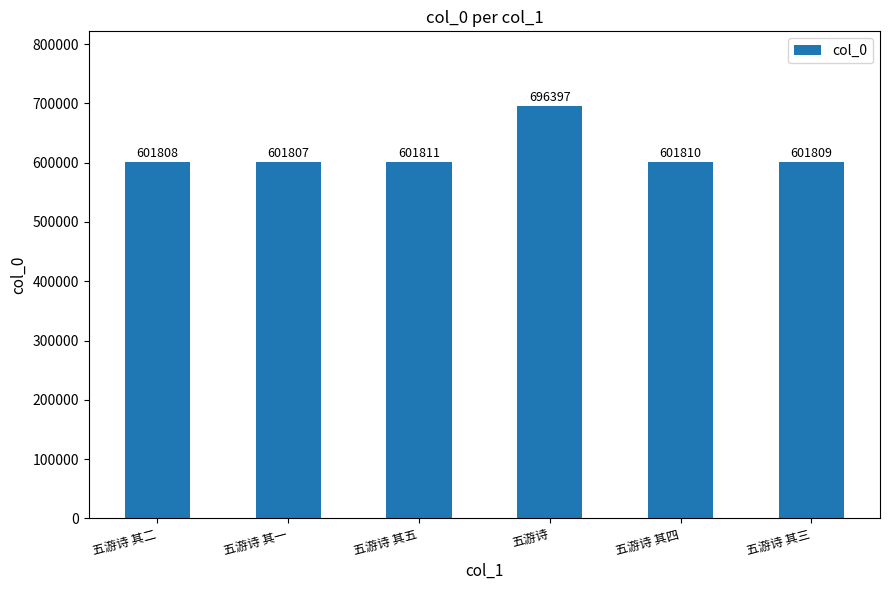

What is the average value?

617574